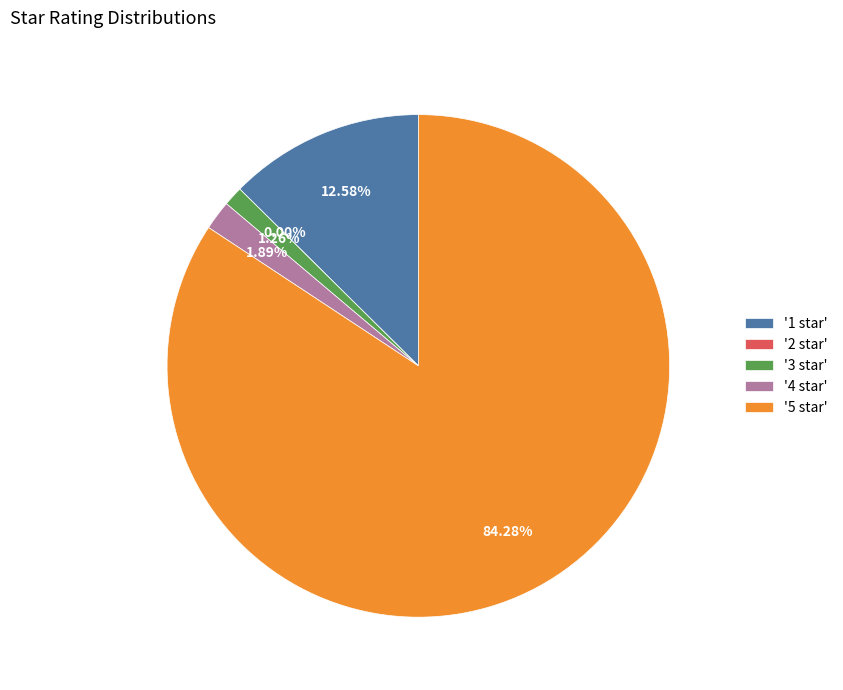

Rank the categories by value from lowest to highest.

2, 3, 4, 1, 5